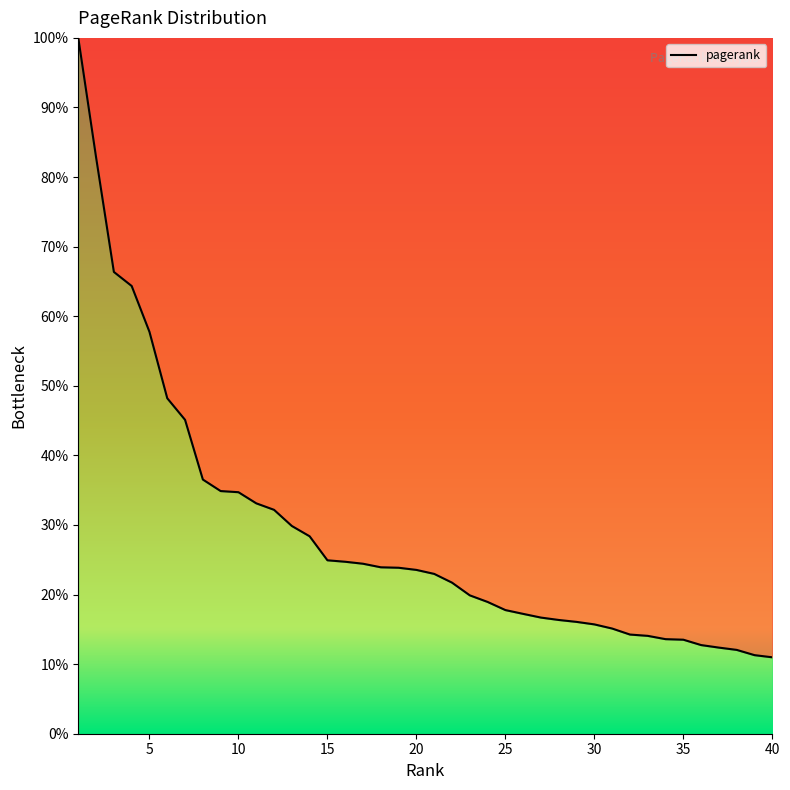

What is the greatest value displayed?

100.0